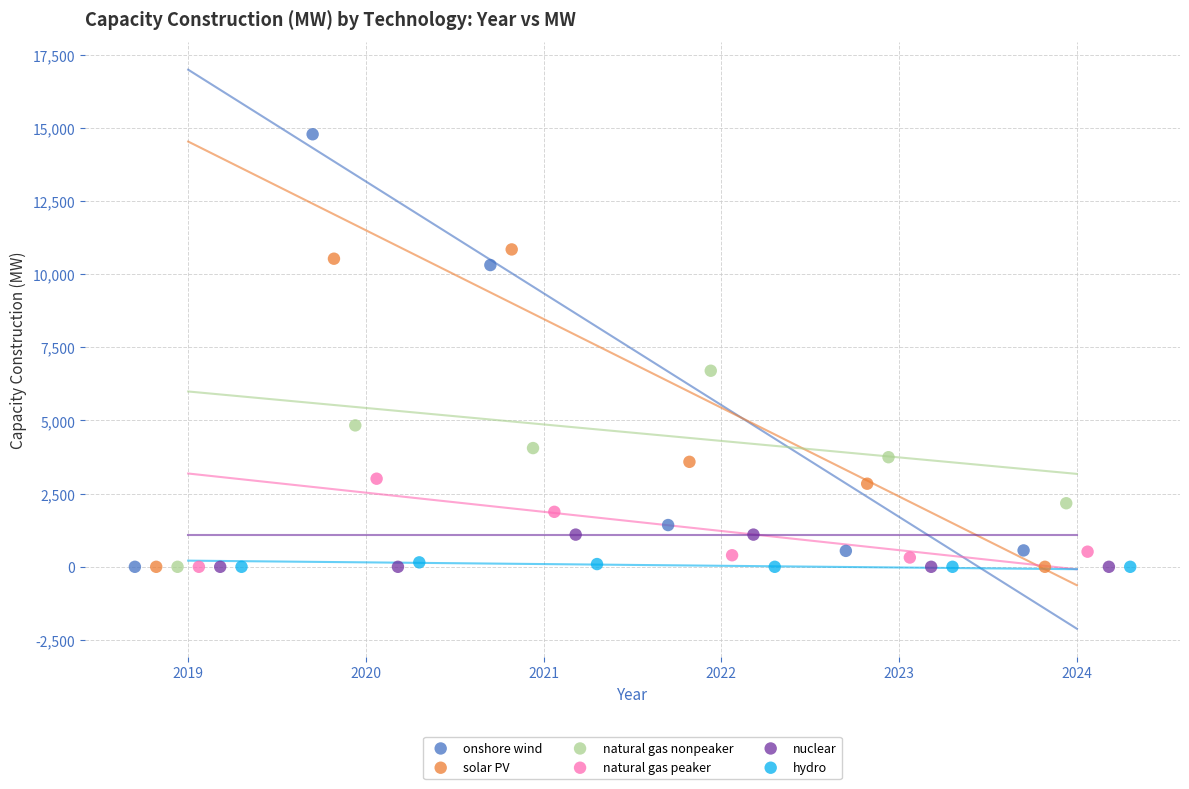

Which series contains the highest Y value?

onshore wind